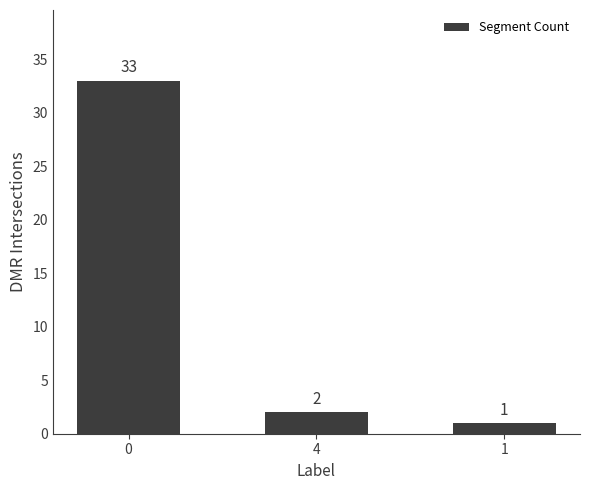

List the labels in order of value, smallest first.

1, 4, 0